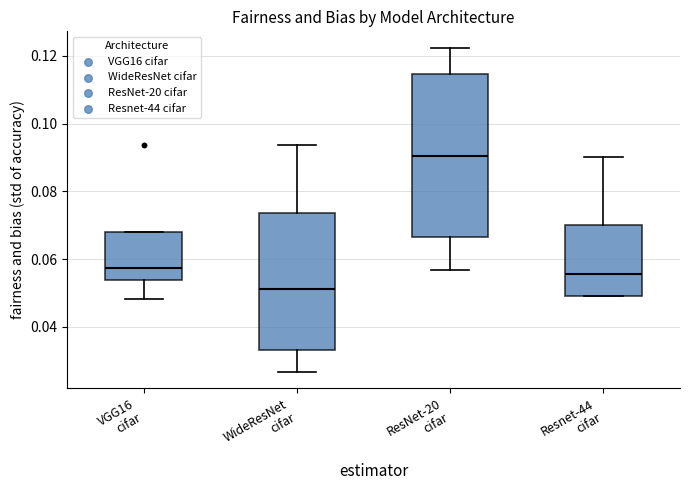

Which box is the tallest, from its lower edge to its upper edge?

ResNet-20 cifar